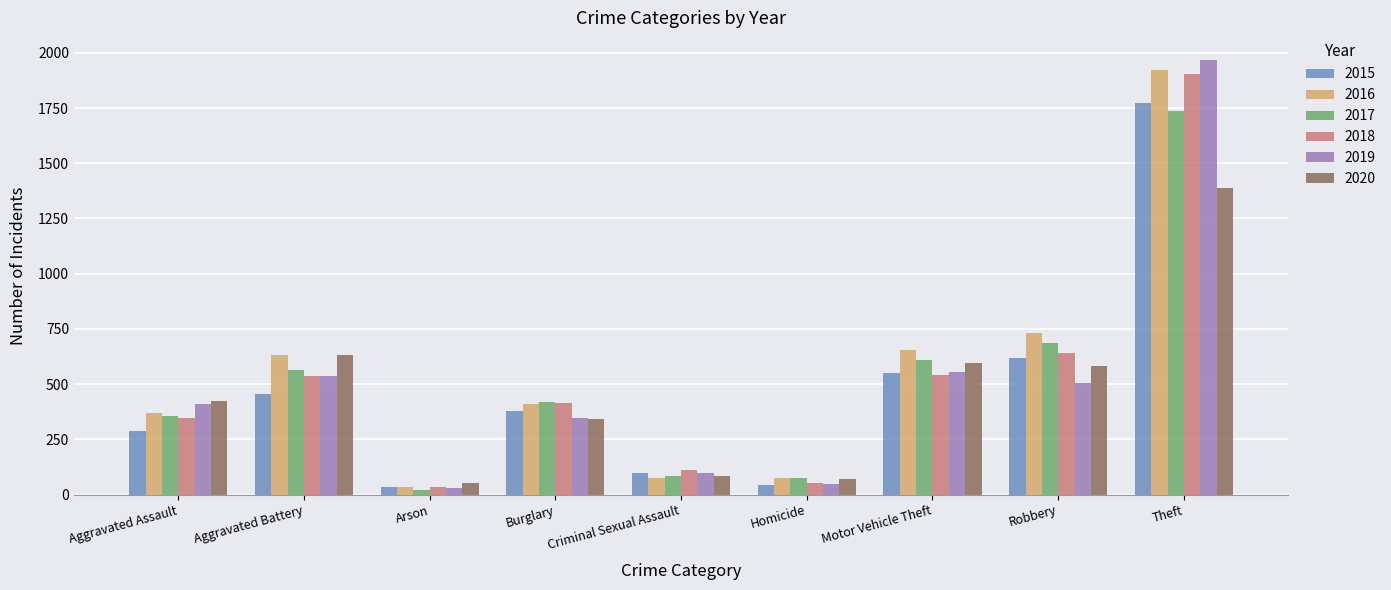

True or false: 2016 has a value of 410 at Burglary.

True